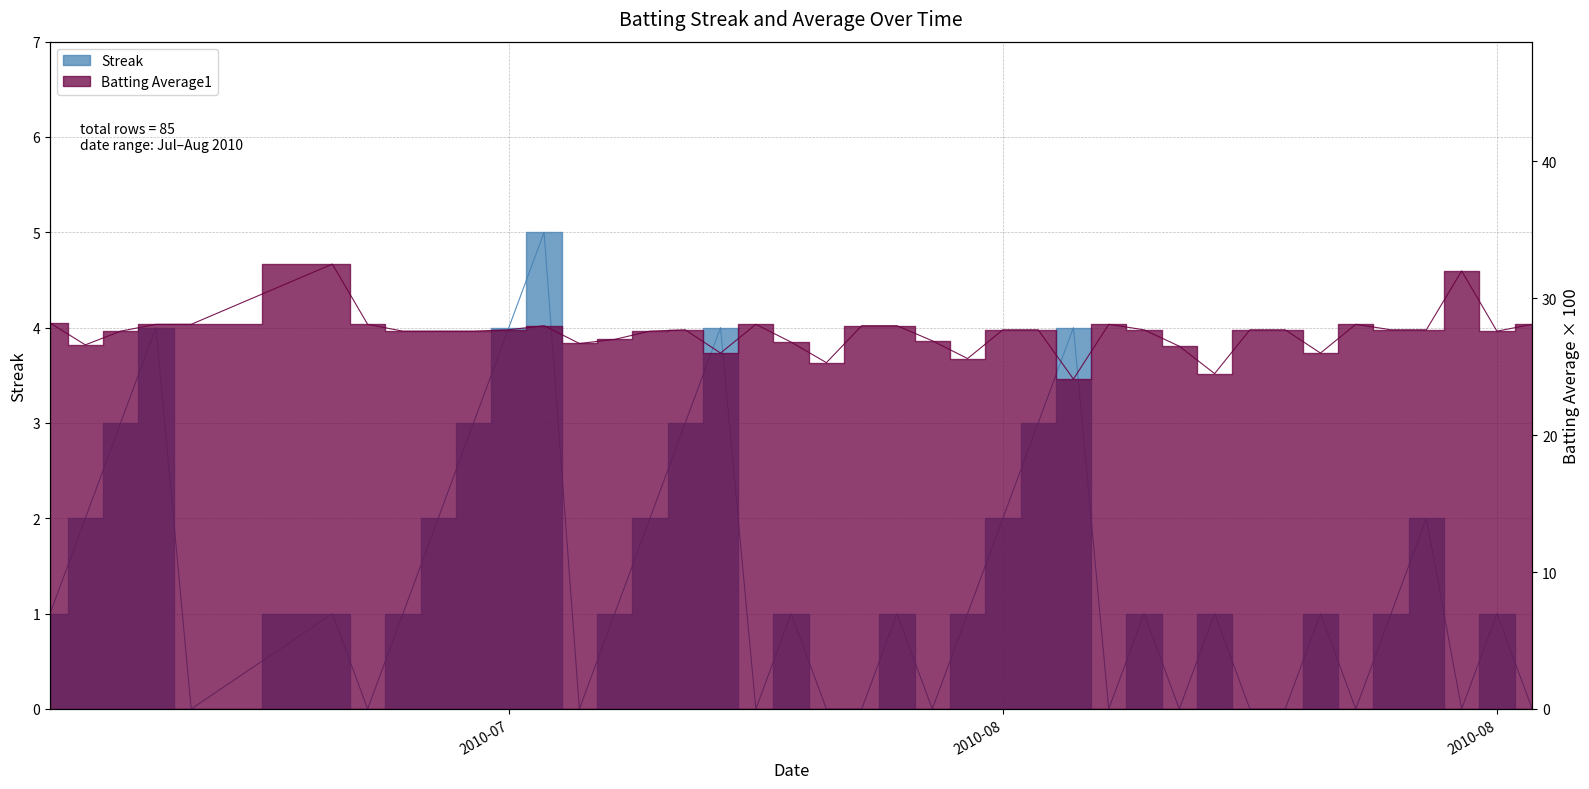

True or false: Batting Average1 and Streak intersect in this chart.

False